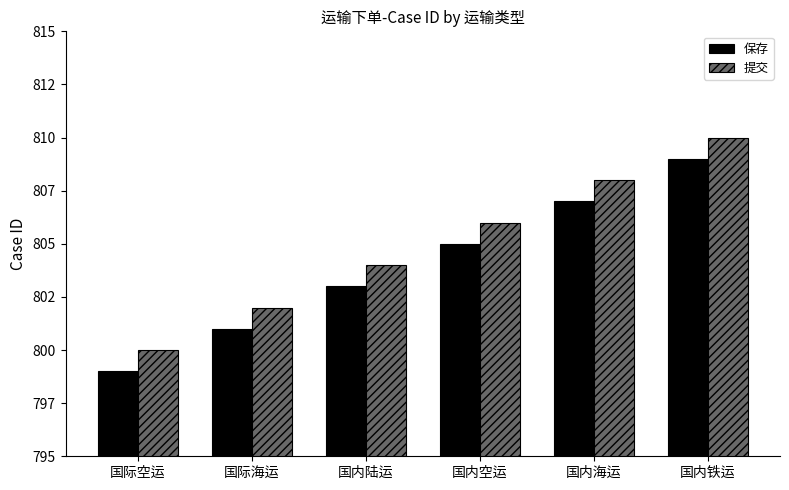

Read the 提交 value at 国际海运.

802